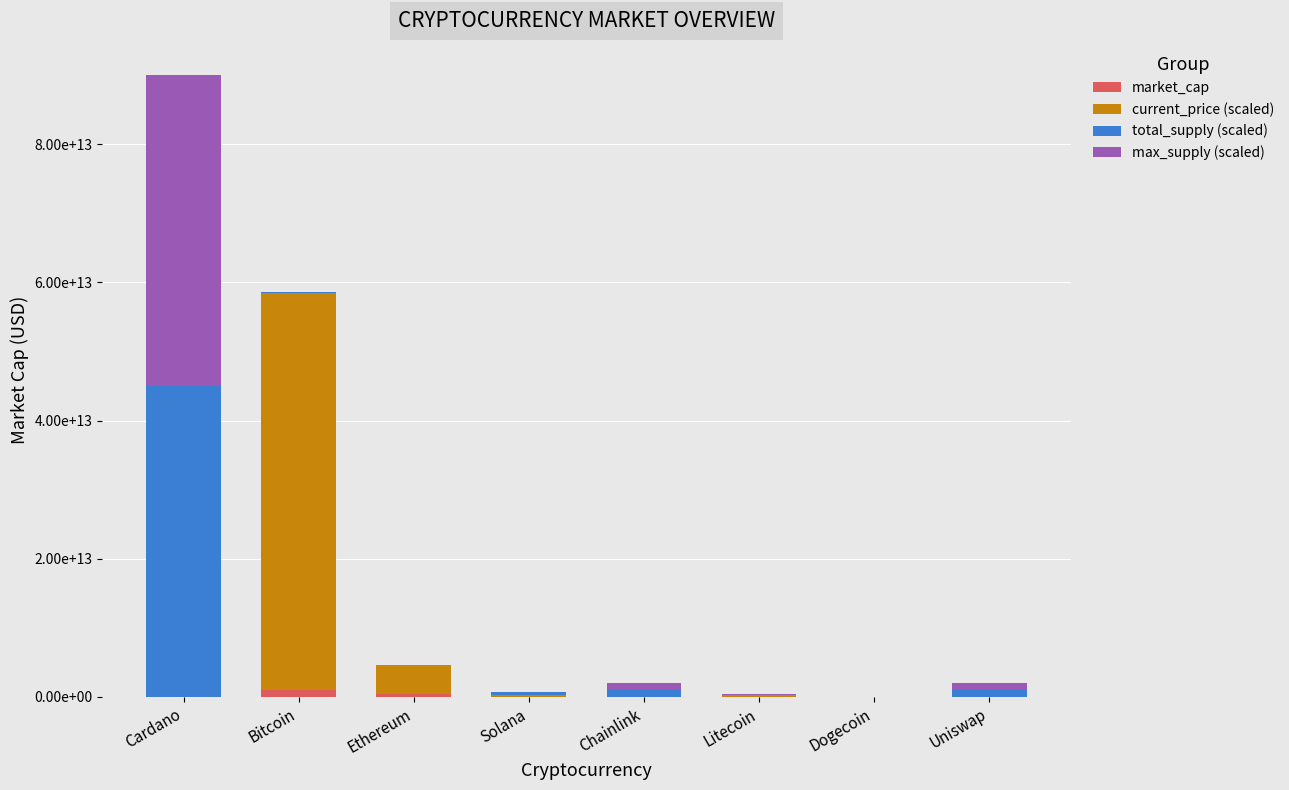

What are all the series names shown in the legend?

market_cap, current_price (scaled), total_supply (scaled), max_supply (scaled)